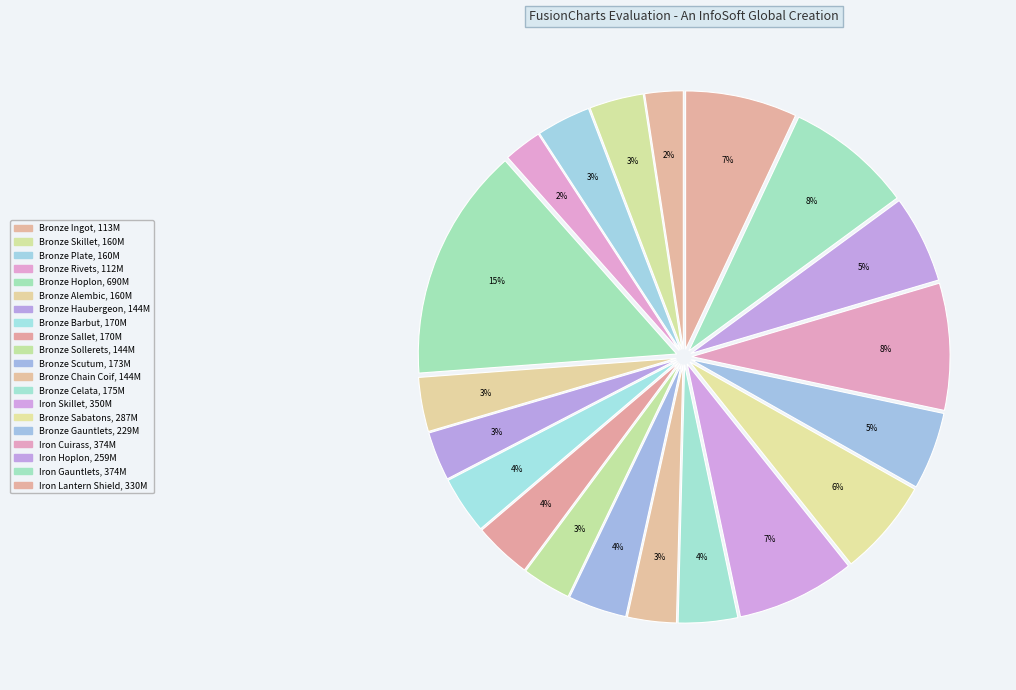

Does Iron Lantern Shield account for over 50% of the chart?

No